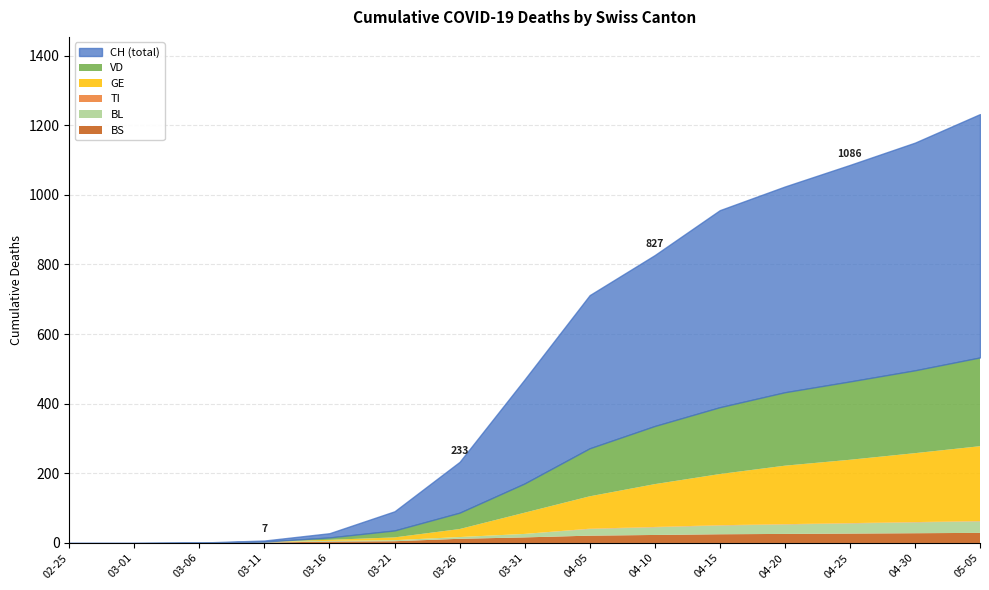

What is the label of the 15th point from the left?

2020-05-05